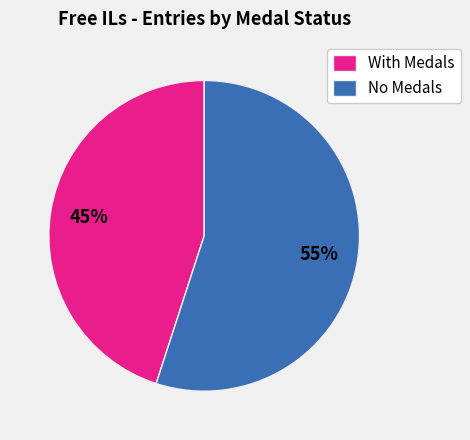

Rank the categories by value from lowest to highest.

With Medals, No Medals